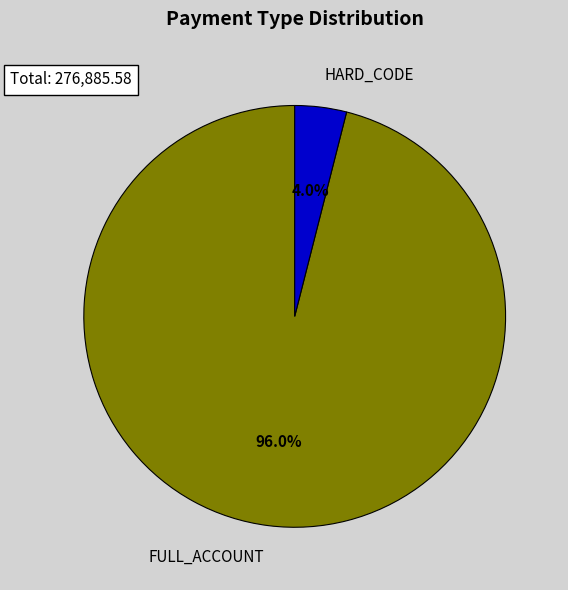

Rank the categories by value from lowest to highest.

HARD_CODE, FULL_ACCOUNT